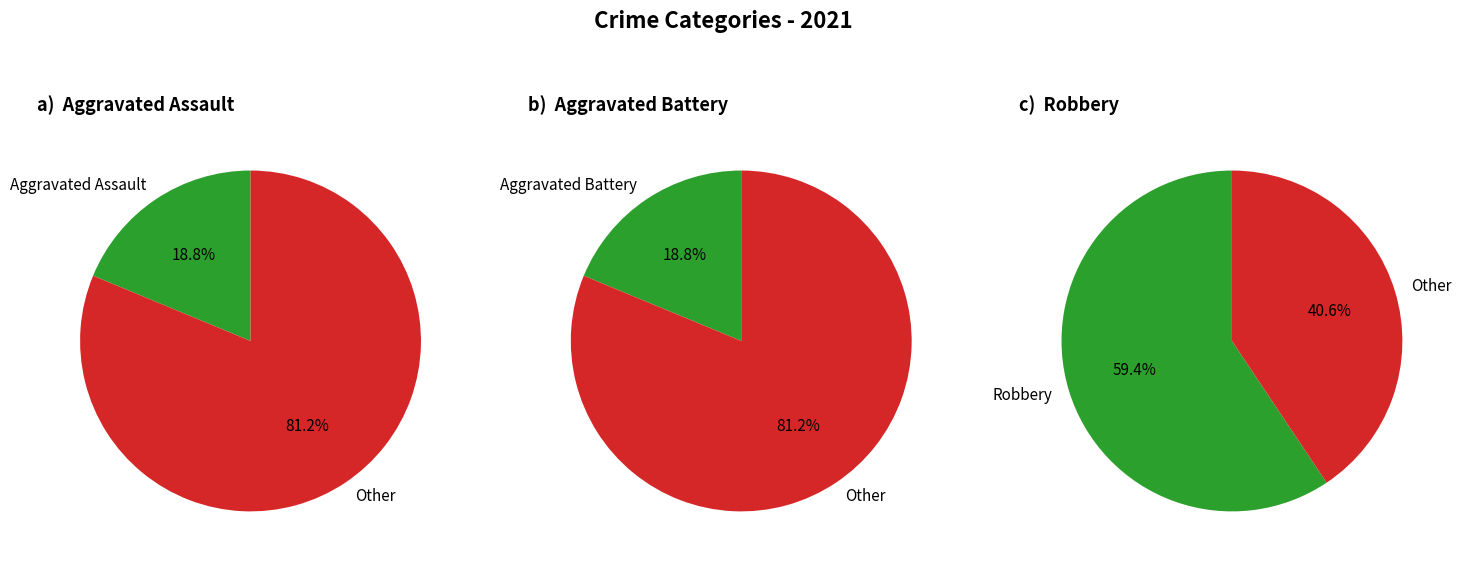

Which slice represents more than half of the pie?

Robbery